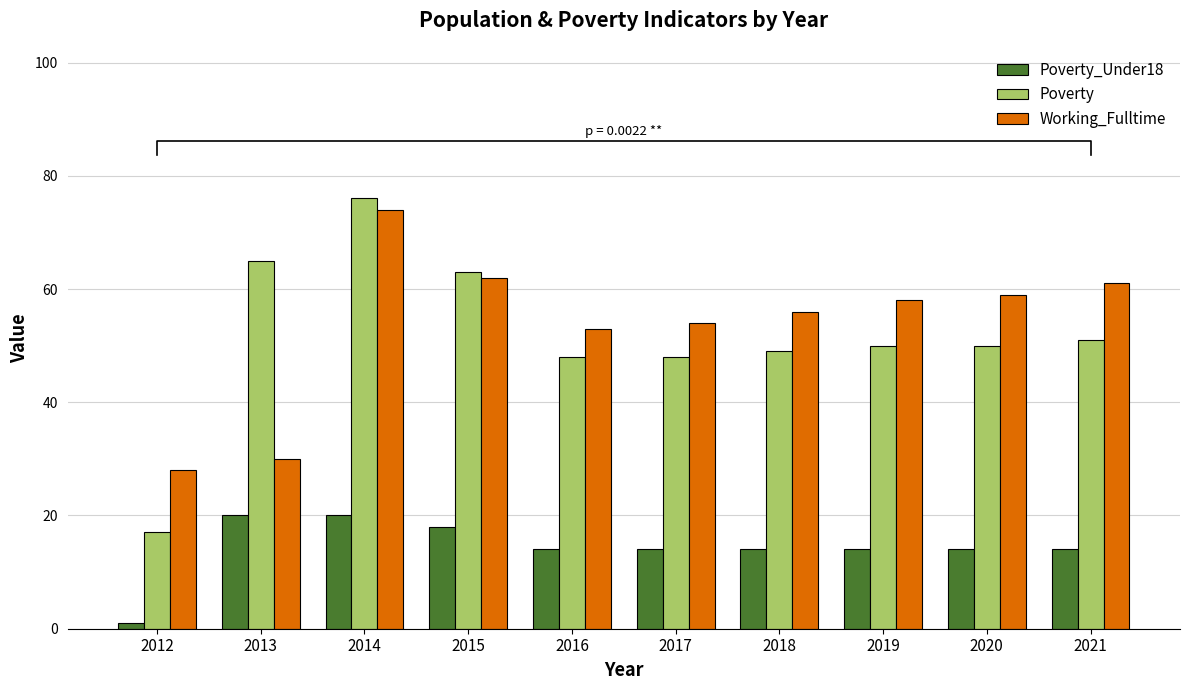

What are all the series names shown in the legend?

Poverty_Under18, Poverty, Working_Fulltime